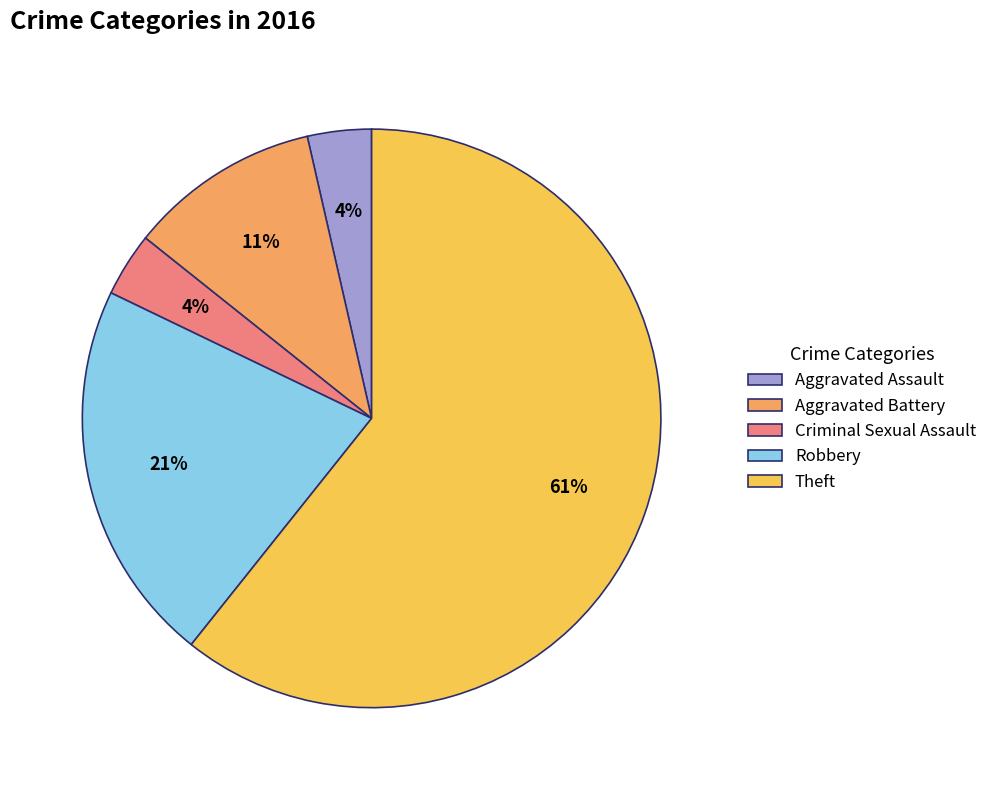

Is it true that Aggravated Assault is 4% of the pie?

True